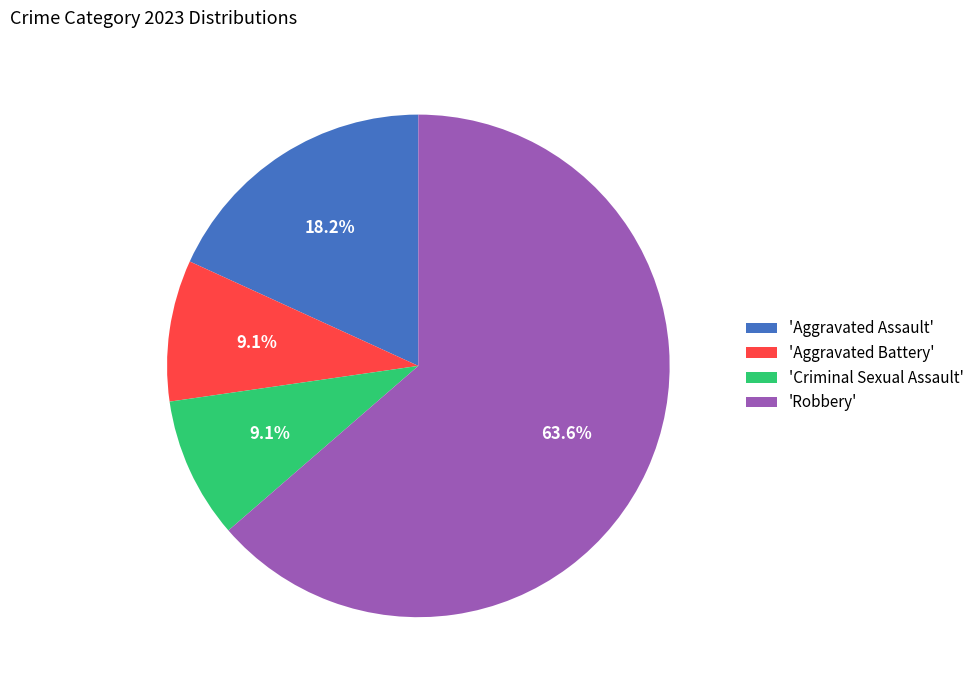

Approximately how many times larger is the value at 'Aggravated Assault' compared to 'Criminal Sexual Assault'?

2.0